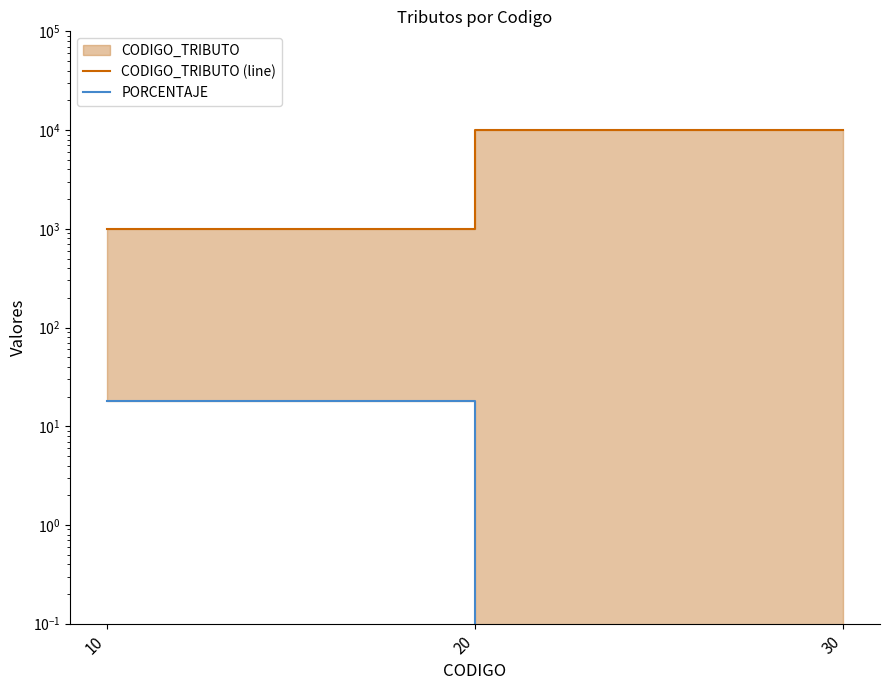

Does the chart display data point markers on the line(s)?

No